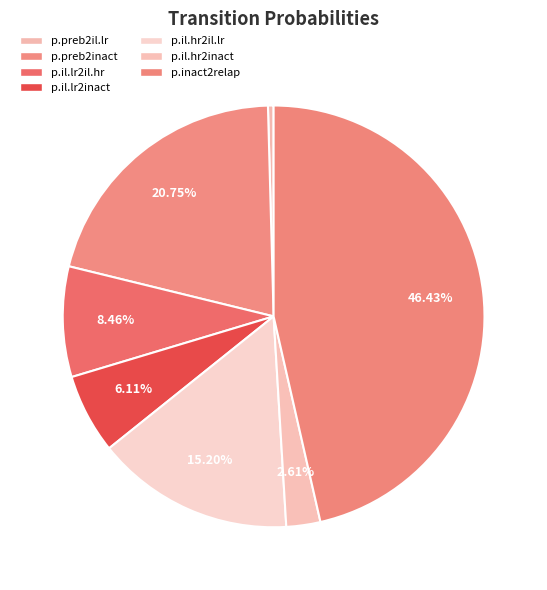

Is p.il.lr2inact the majority of the pie?

No